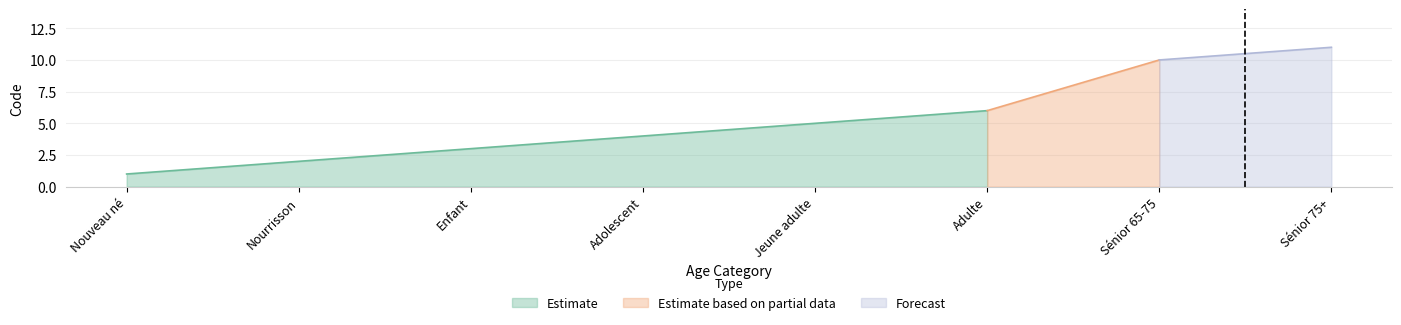

Which has a higher value, Adolescent or Sénior 65-75?

Sénior 65-75